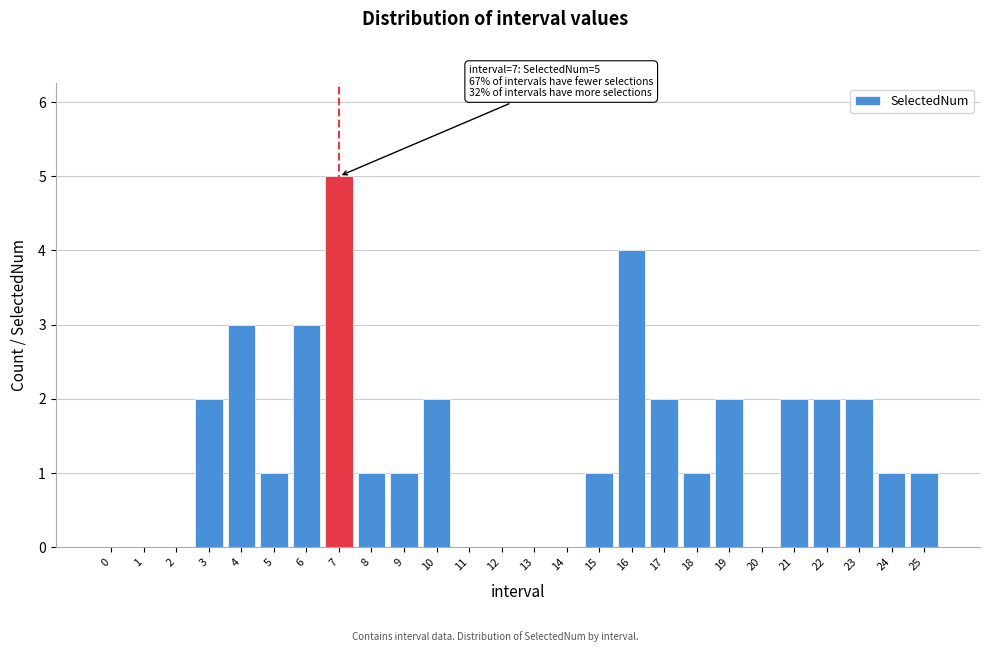

Reading left to right, transcribe all the data shown in this chart.

0=0	1=0	2=0	3=2	4=3	5=1	6=3	7=5	8=1	9=1	10=2	11=0	12=0	13=0	14=0	15=1	16=4	17=2	18=1	19=2	20=0	21=2	22=2	23=2	24=1	25=1